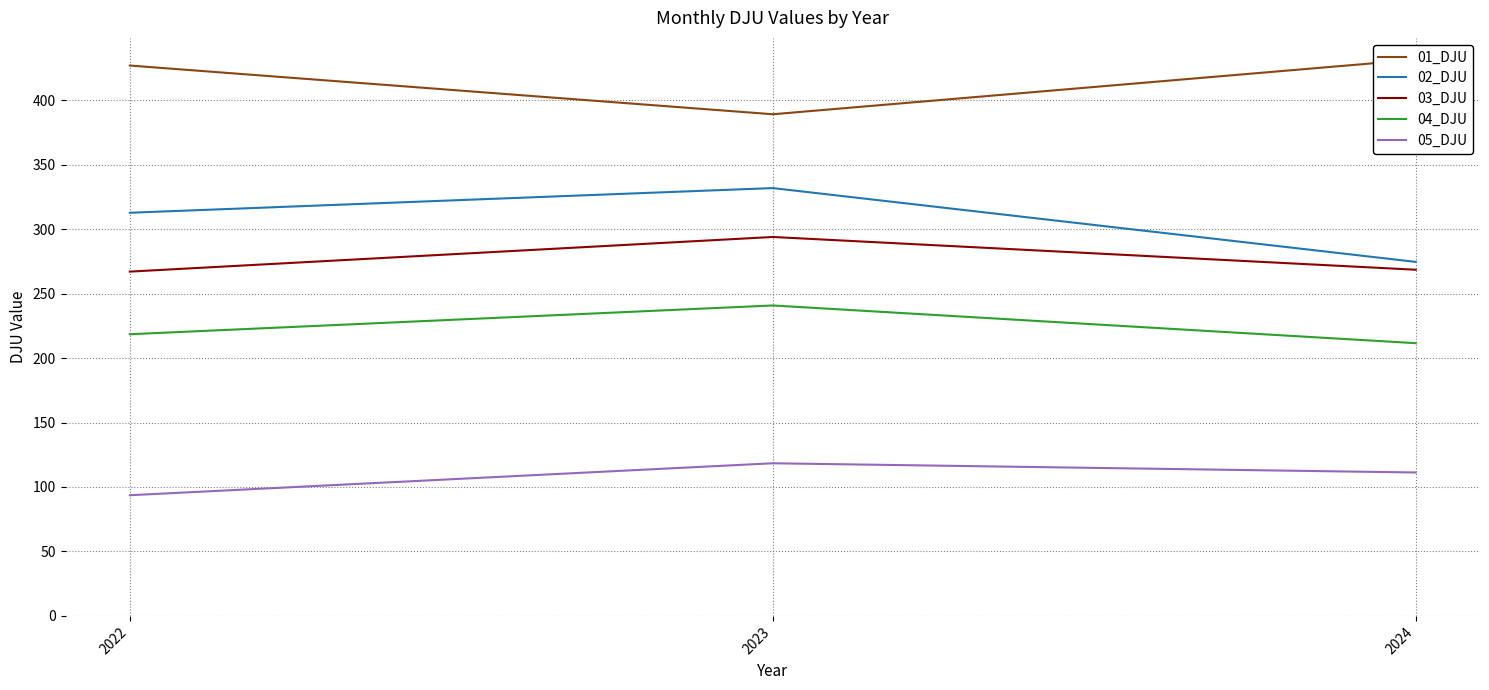

The 02_DJU series shows 506.8 at 2023. True or false?

False